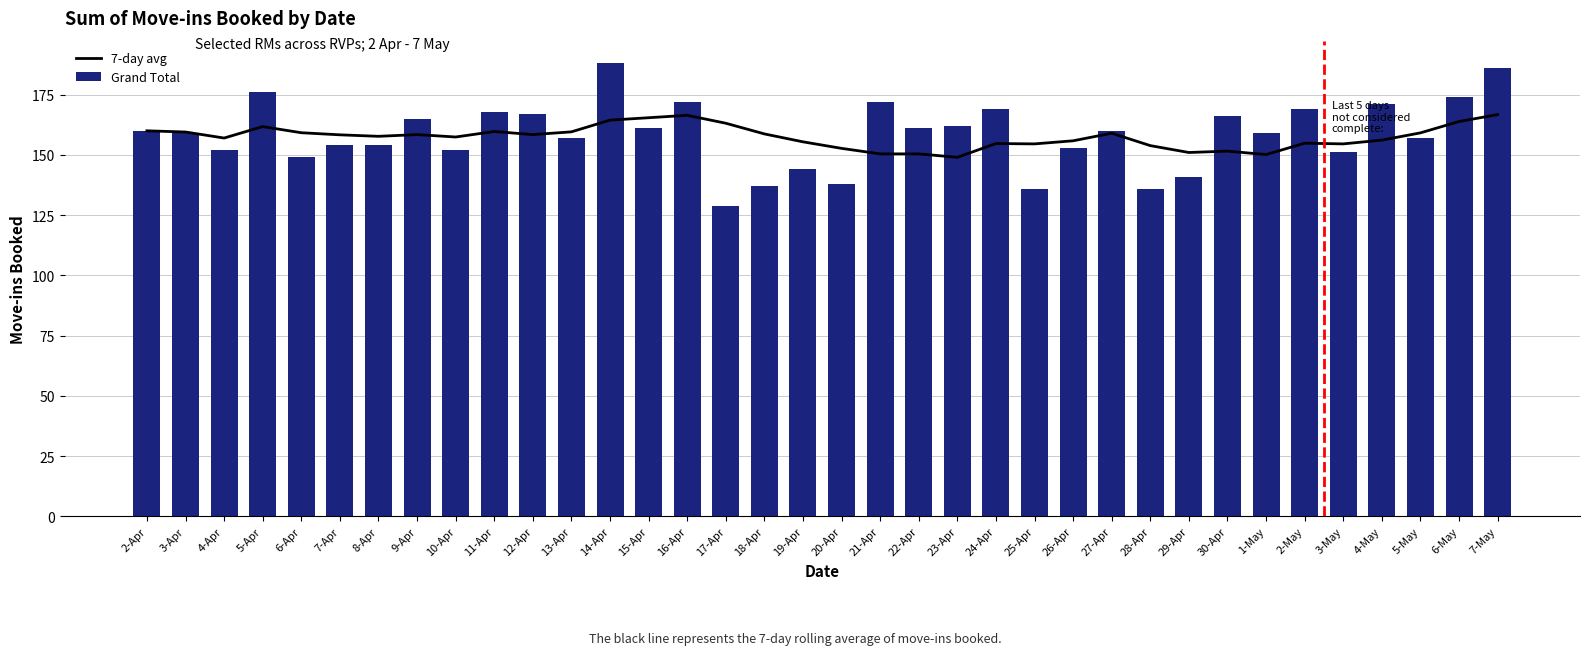

Where is 7-day avg nearest to the value 157?

4-Apr